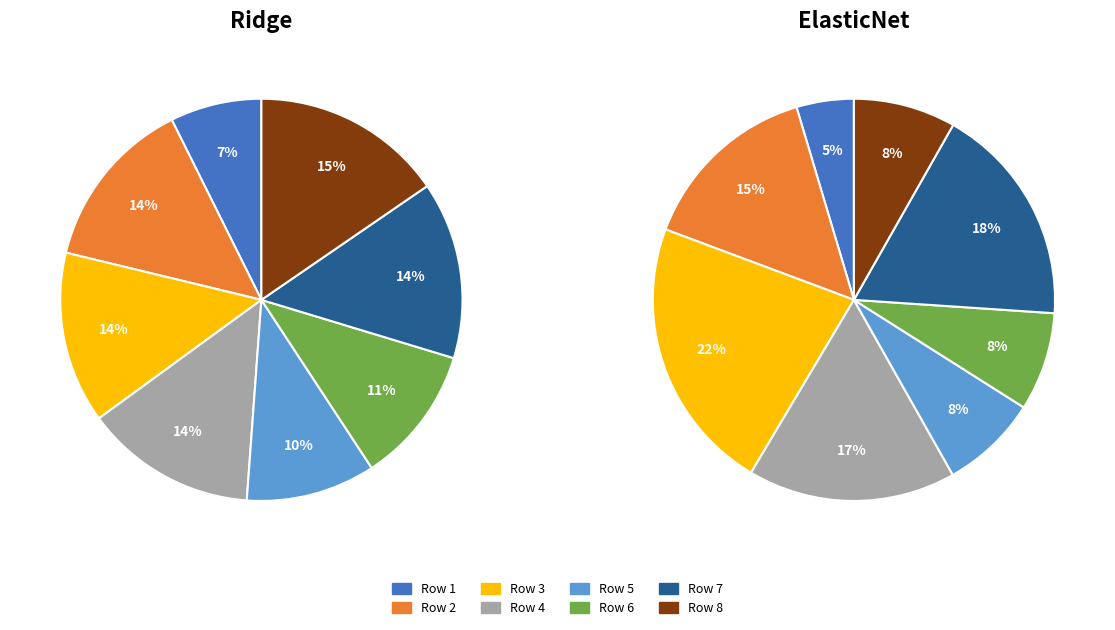

Count the number of slices in the pie.

8